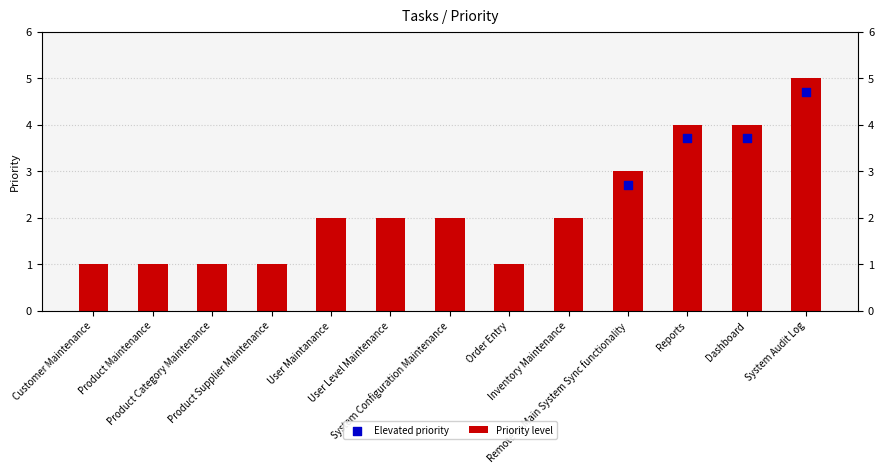

What is the change in value from Product Category Maintenance to Inventory Maintenance?

+1